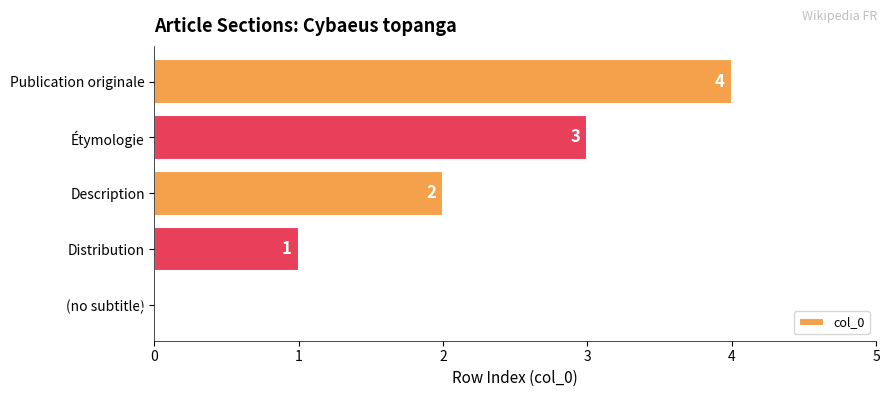

Is it true that the value at Publication originale is 1?

False